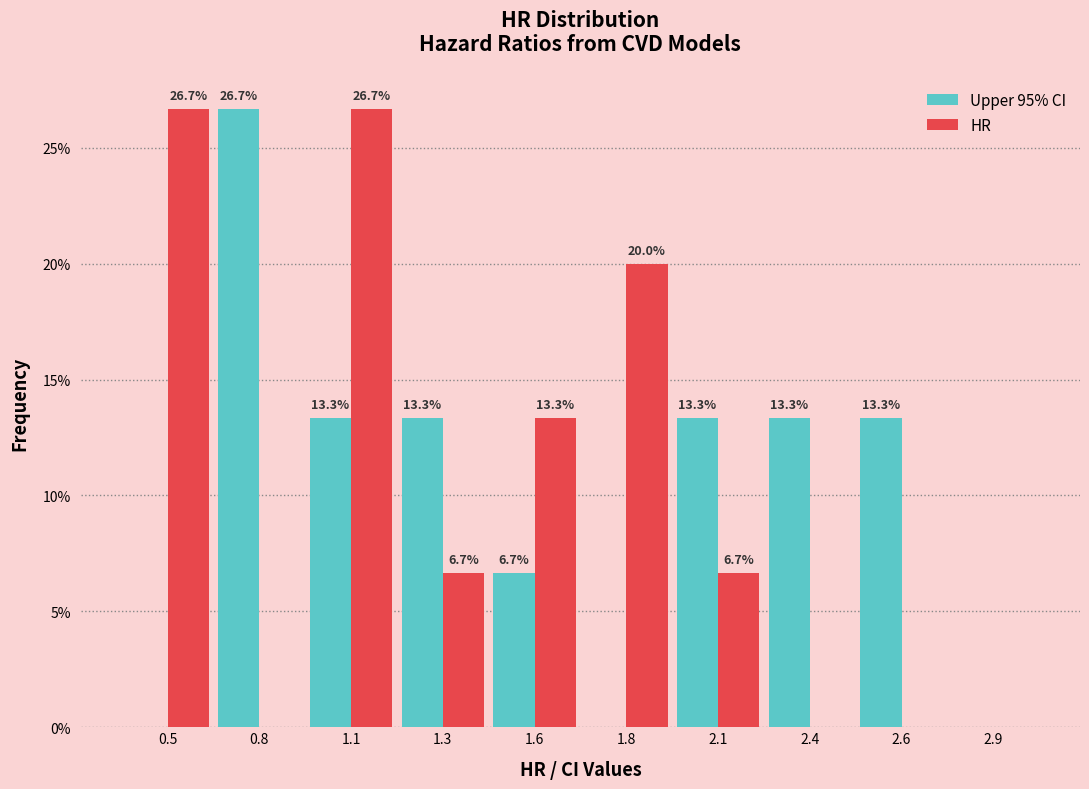

Reading right to left, transcribe all the data shown in this chart.

Upper 95% CI: 2.9=0.0	2.6=13.3	2.4=13.3	2.1=13.3	1.8=0.0	1.6=6.7	1.3=13.3	1.1=13.3	0.8=26.7	0.5=0.0
HR: 2.9=0.0	2.6=0.0	2.4=0.0	2.1=6.7	1.8=20.0	1.6=13.3	1.3=6.7	1.1=26.7	0.8=0.0	0.5=26.7